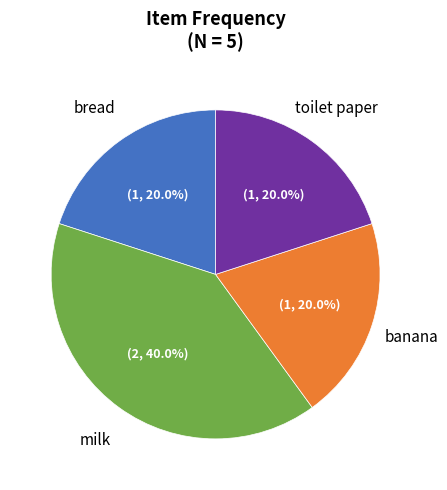

Is there any slice that represents more than half of the pie?

No